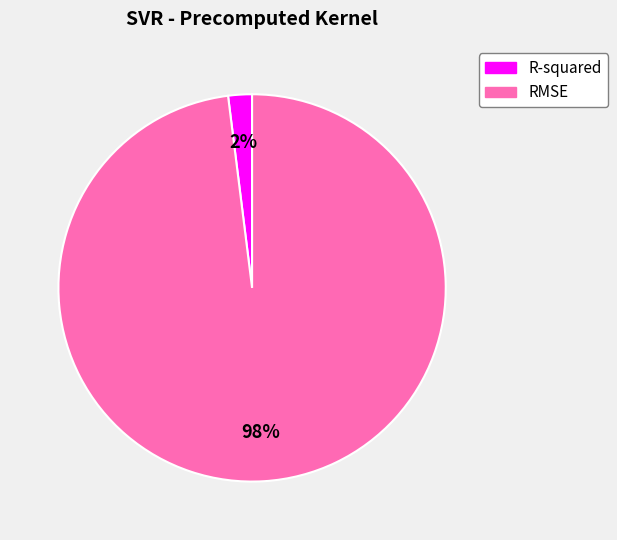

To the nearest percent, what portion does R-squared represent?

2%